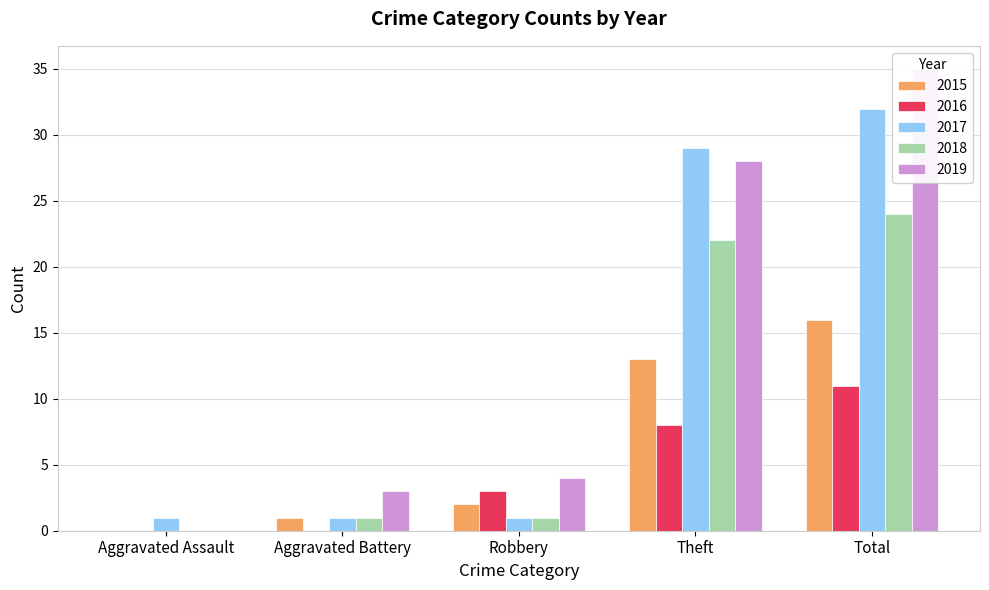

True or false: 2016 has a value of -7 at Aggravated Battery.

False